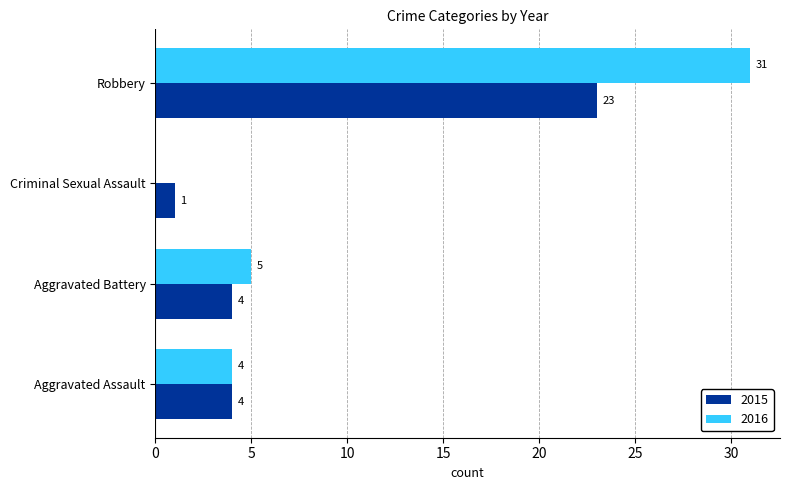

What is the maximum value for 2016?

31